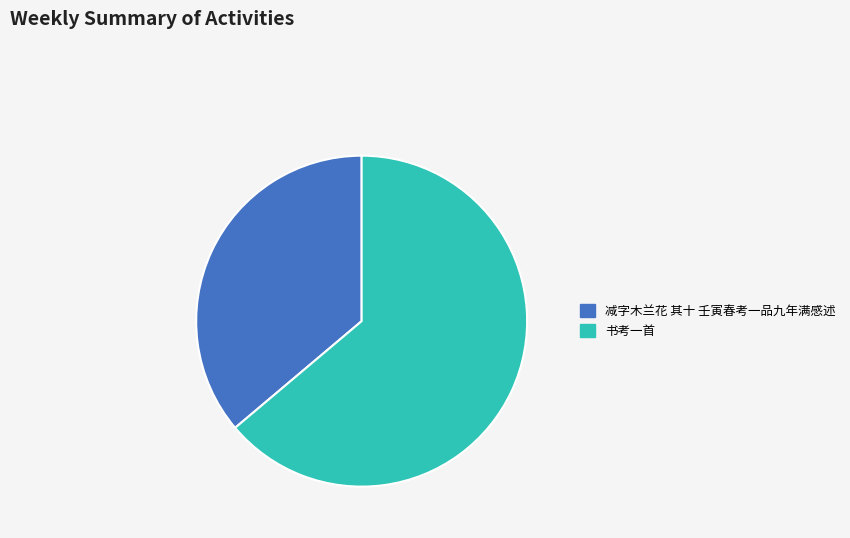

Is the sum of 书考一首 and 减字木兰花 其十 壬寅春考一品九年满感述 greater than half?

Yes